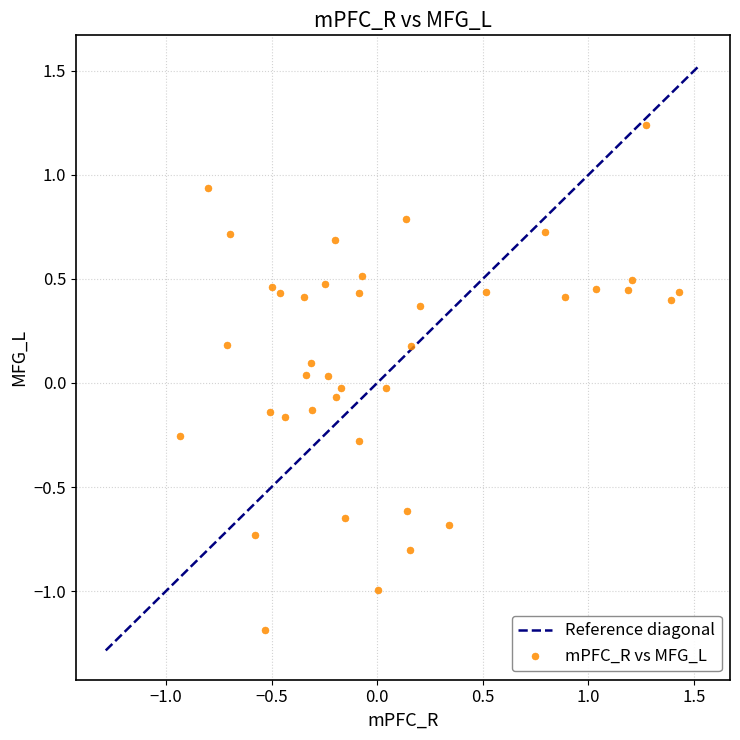

What is the range of Y values (max minus min)?

2.4